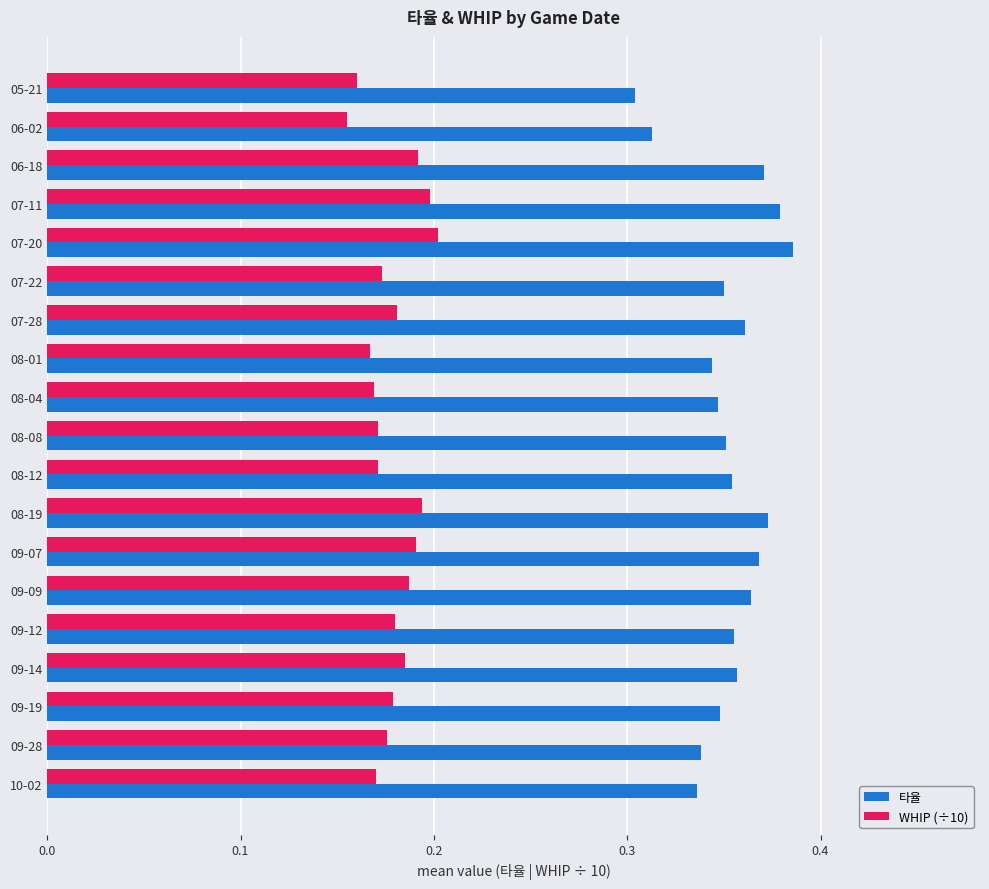

What is the sum of the 타율 values at 08-08 and 09-28?

0.7